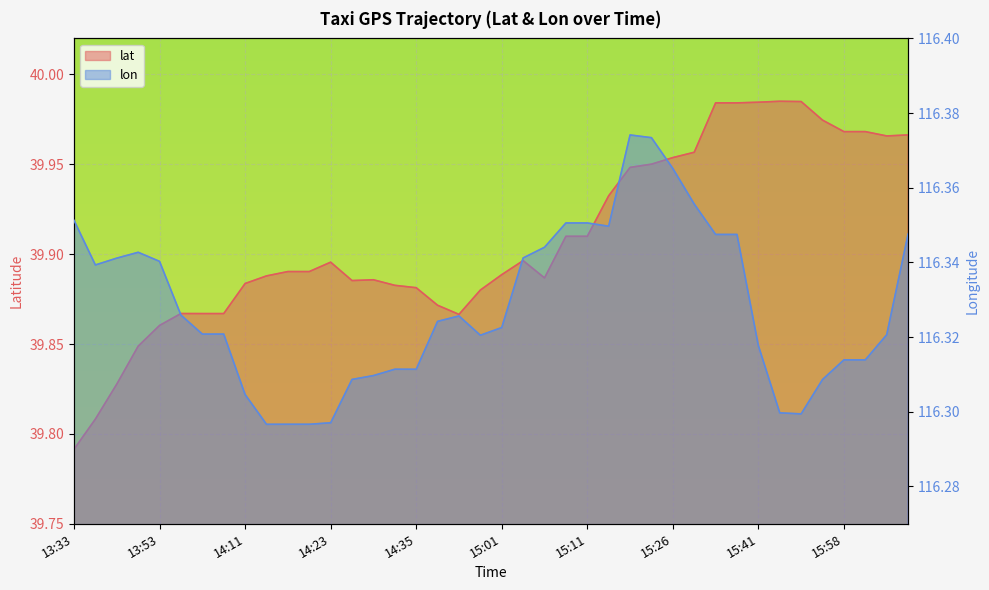

How many lines are shown in the chart?

2